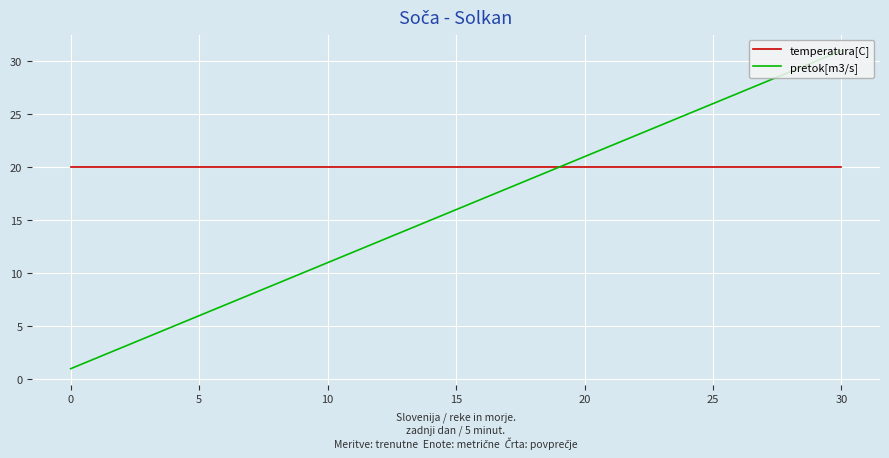

At how many categories does at least one series exceed 13?

31